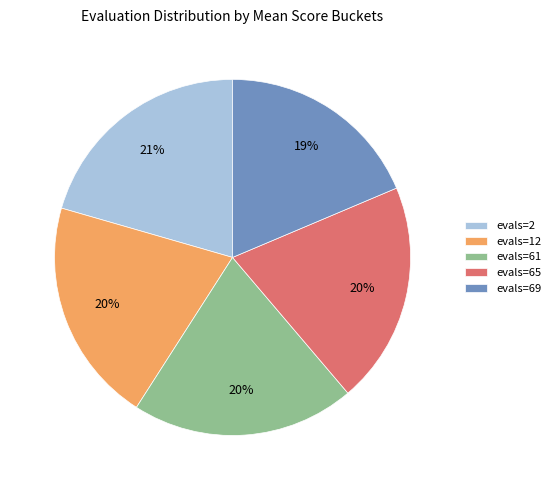

Is evals=61 the majority of the pie?

No